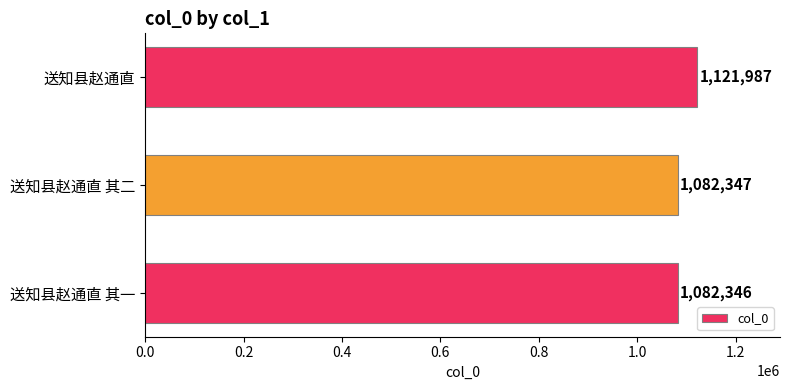

How many distinct data groups are displayed?

1